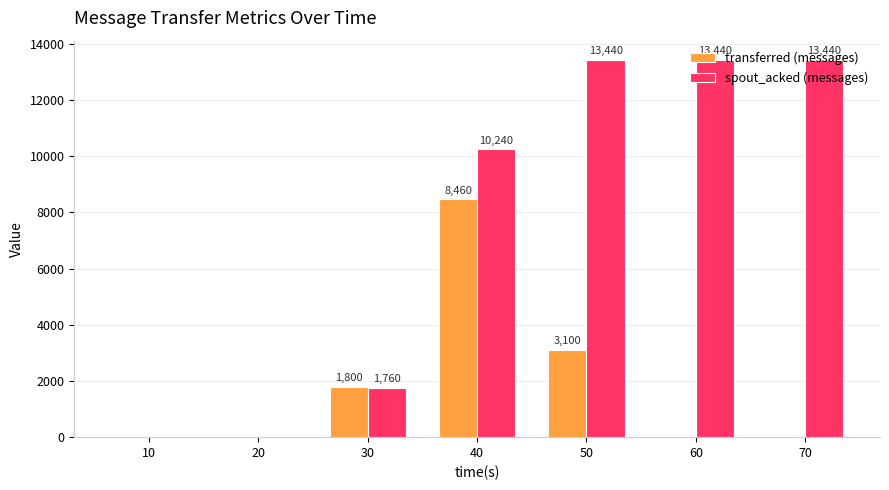

Which series changed the most between 30 and 40?

spout_acked (messages)